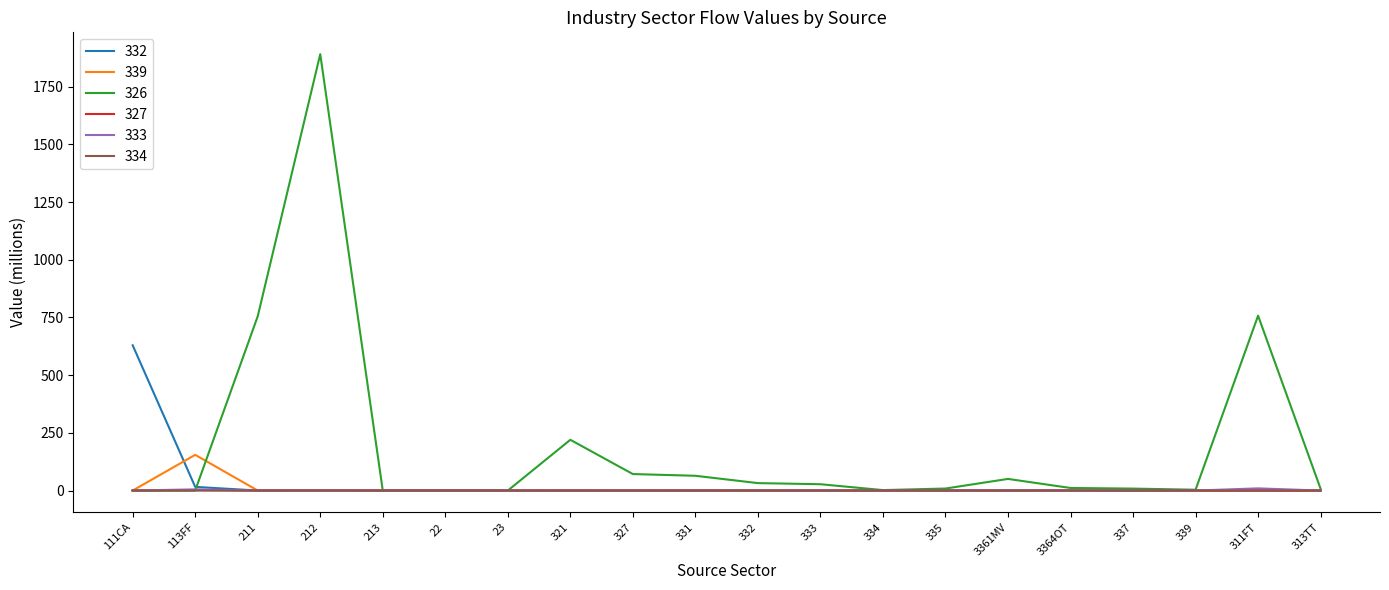

Is the value of 326 at 333 greater than the value of 339 at 332?

Yes